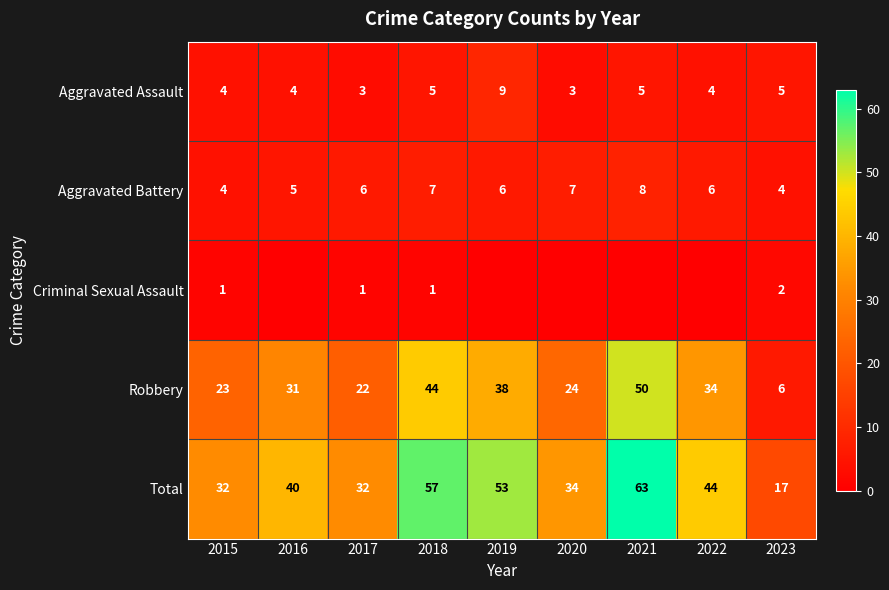

What is the sum of all Aggravated Assault values?

42